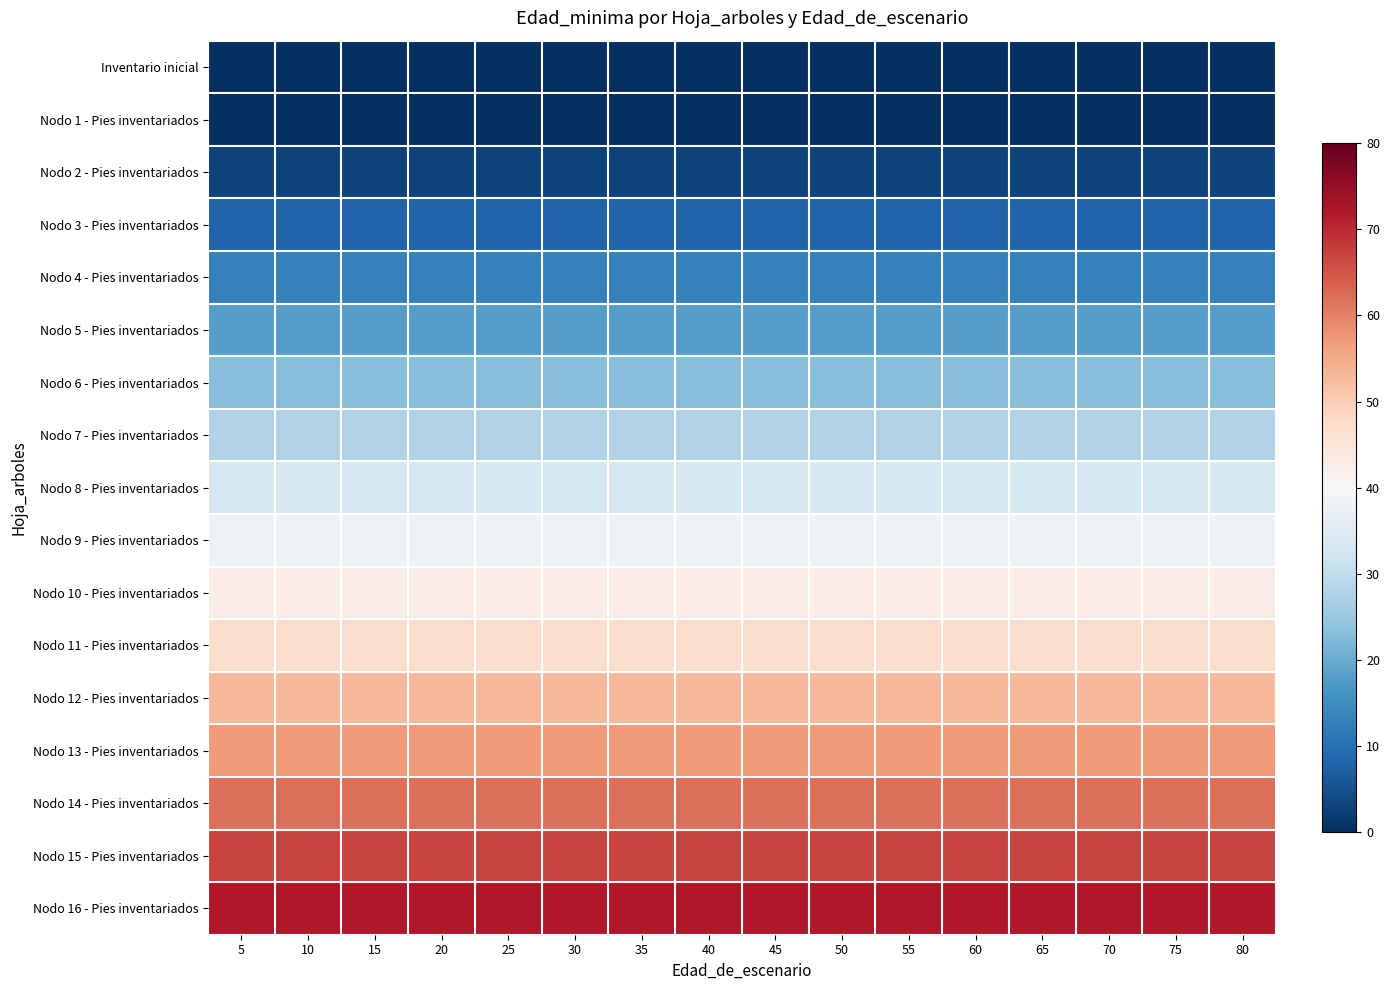

What is the total value across all series at 40?

565